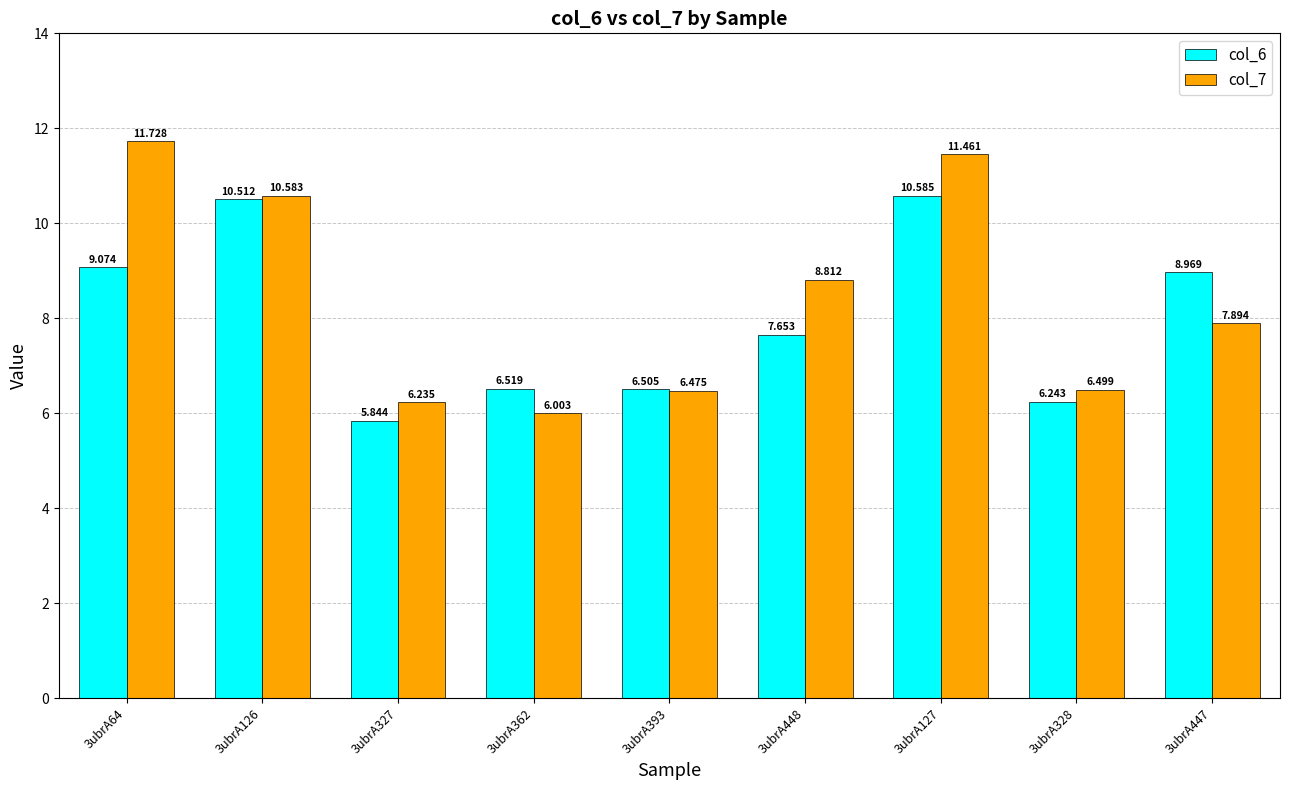

Where does the col_7 series first go above 7?

3ubrA64